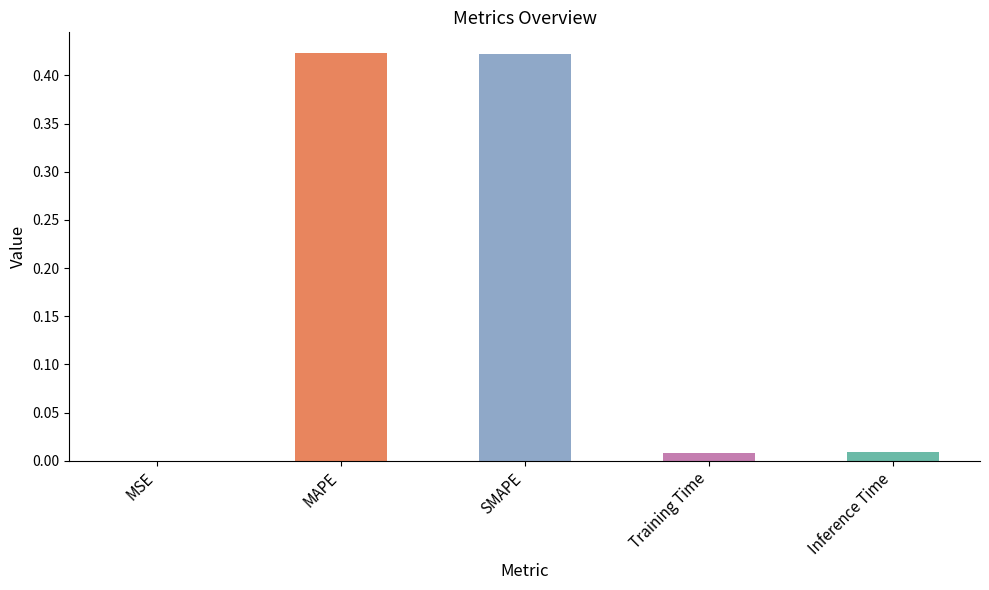

Which has a higher value, Inference Time or SMAPE?

SMAPE